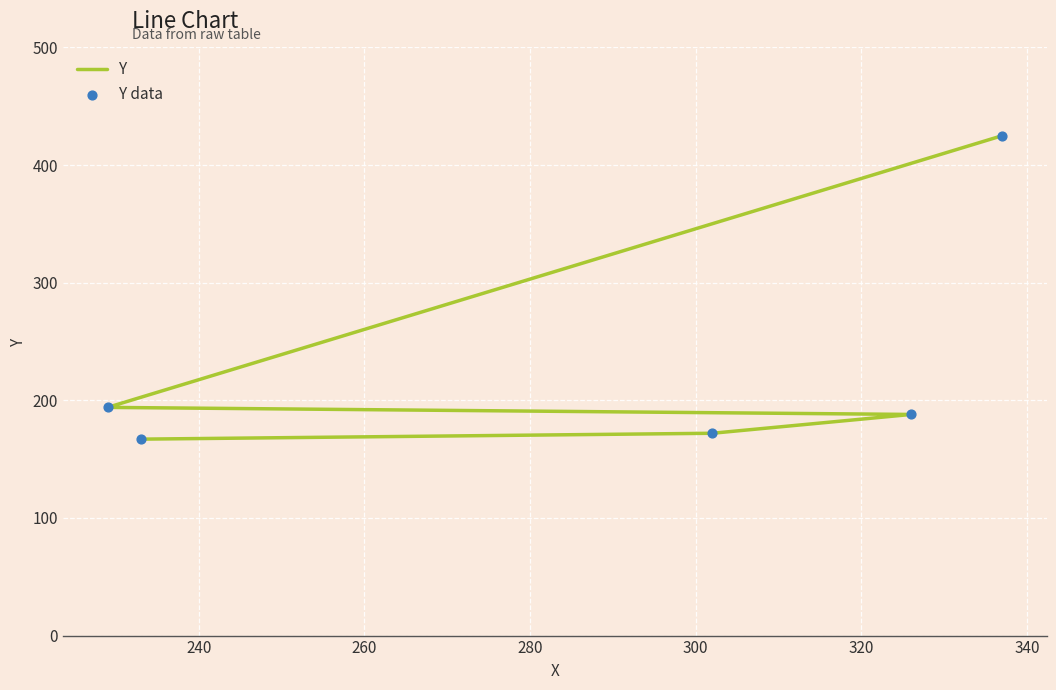

At how many categories does at least one series exceed 308?

1